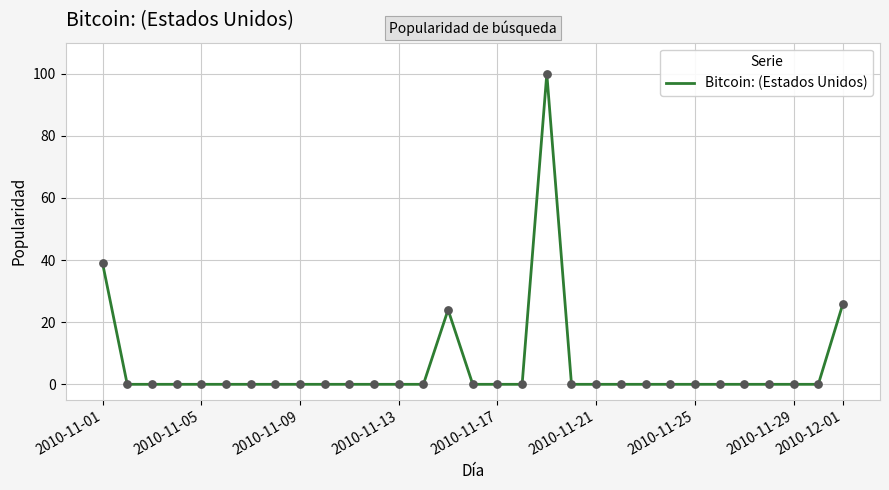

What is the maximum value shown in the chart?

100